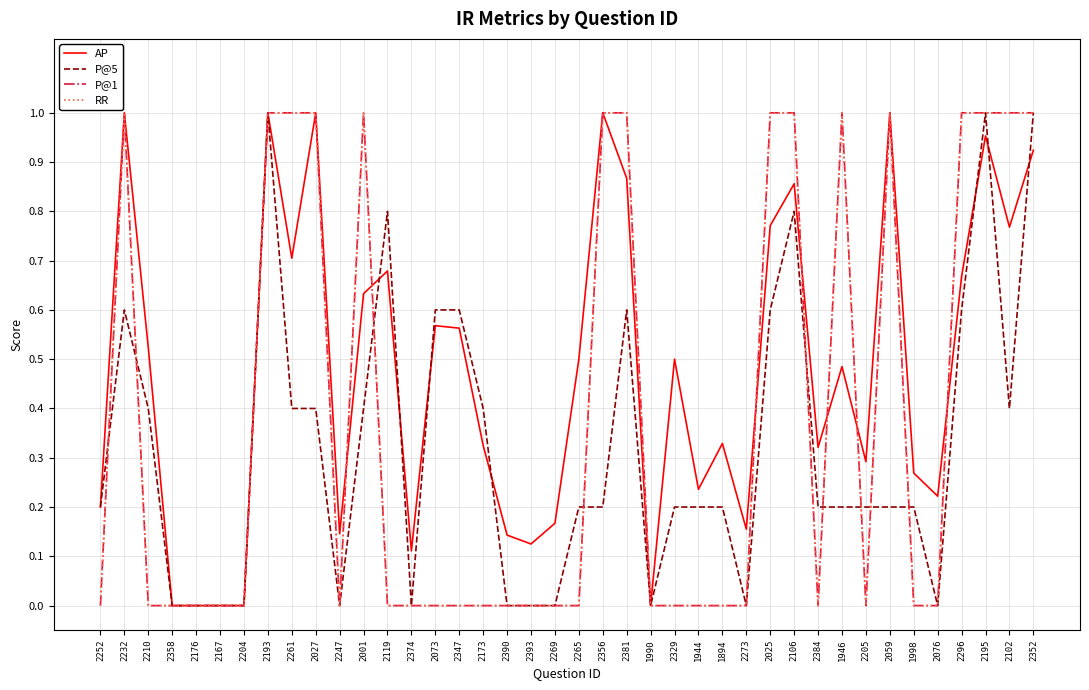

Read the P@5 value at 1894.

0.2